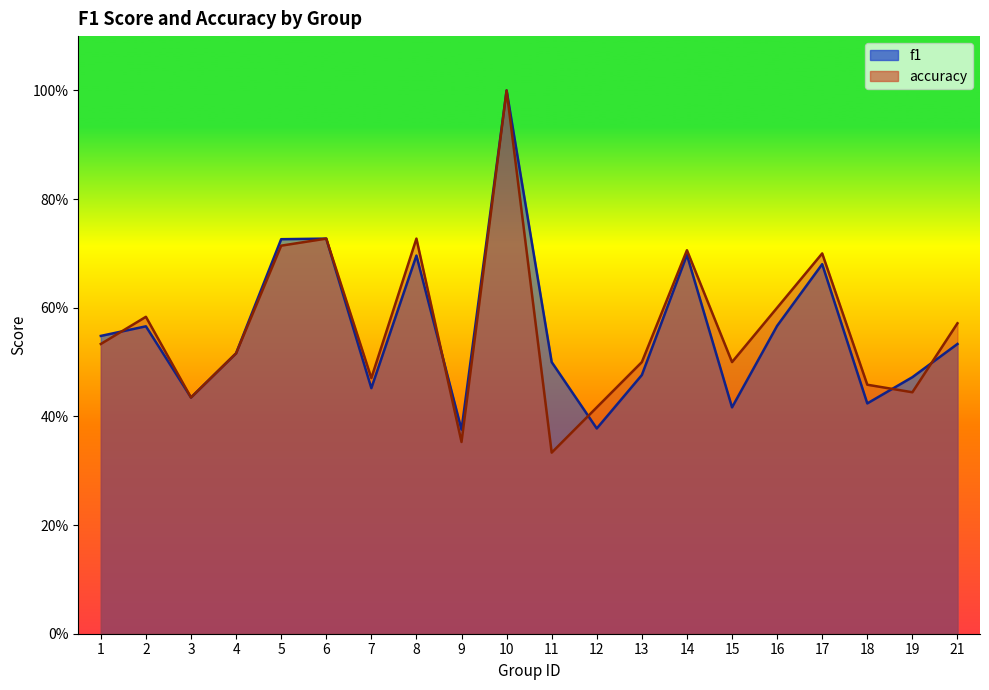

Is the value of f1 at 5 greater than the value of accuracy at 16?

Yes